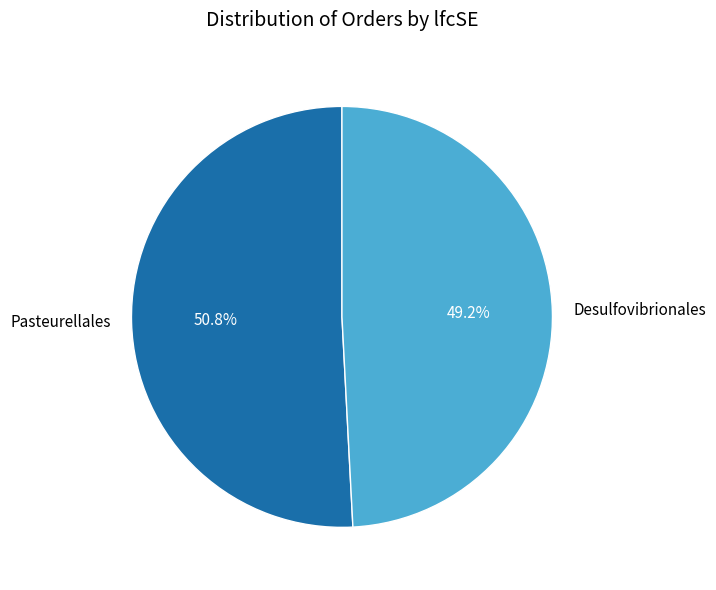

Between Pasteurellales and Desulfovibrionales, which is larger?

Pasteurellales